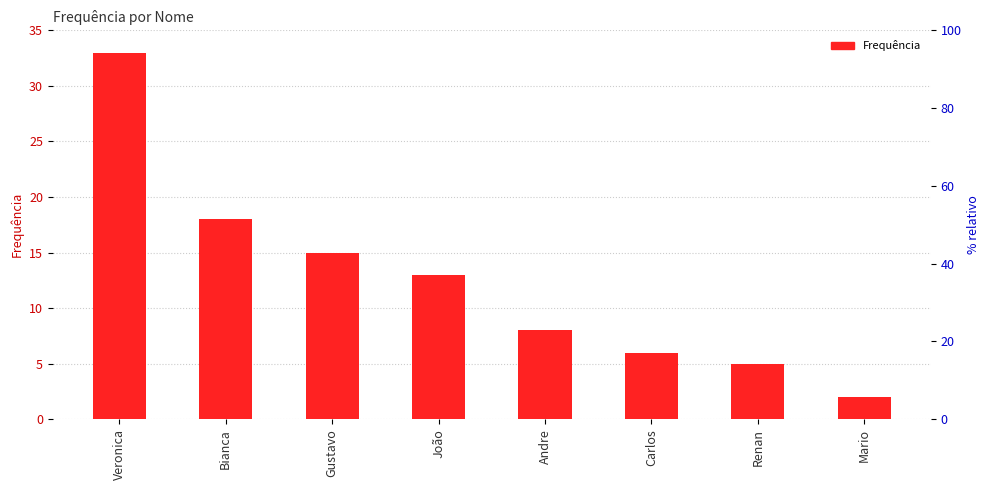

How many data points are above 13?

3